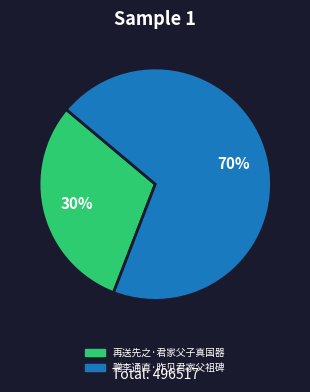

The 再送先之·君家父子真国器 slice represents 30% of the pie. True or false?

True